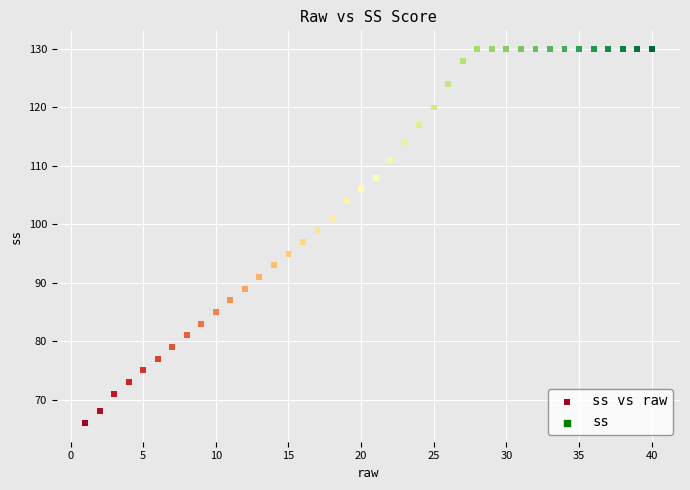

What is the range of X values (max minus min)?

39